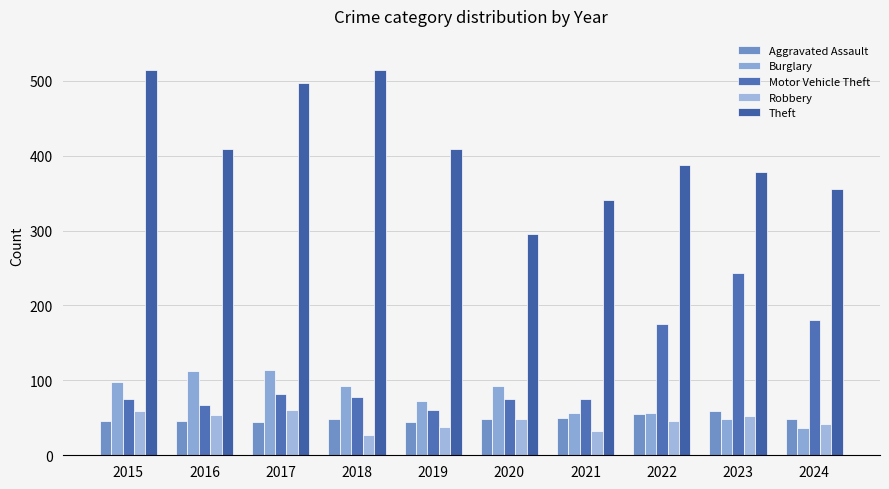

Which series changed the most between 2018 and 2021?

Theft